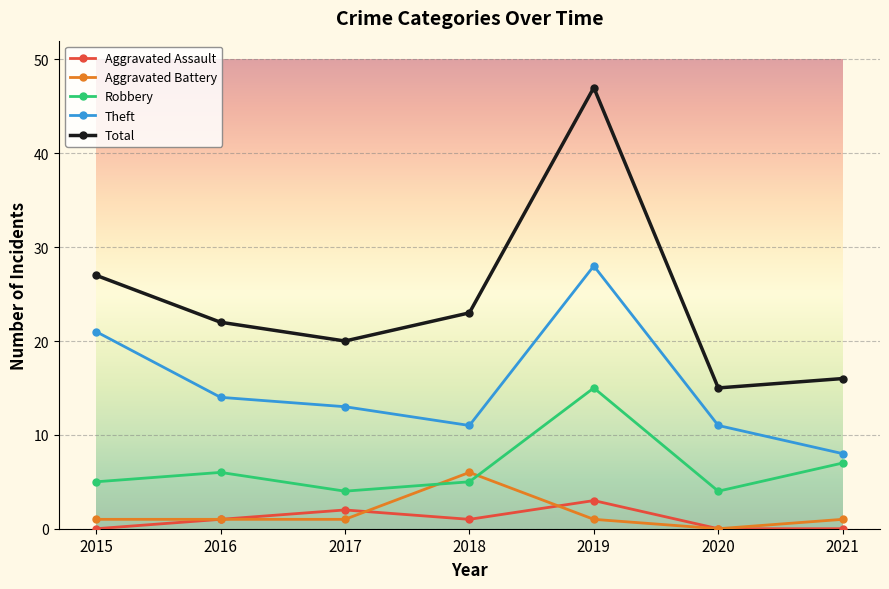

Which series has the largest total across all categories?

Total